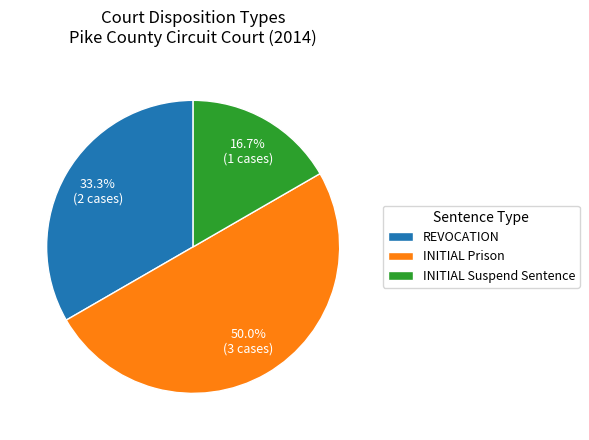

Between INITIAL Suspend Sentence and REVOCATION, which is larger?

REVOCATION